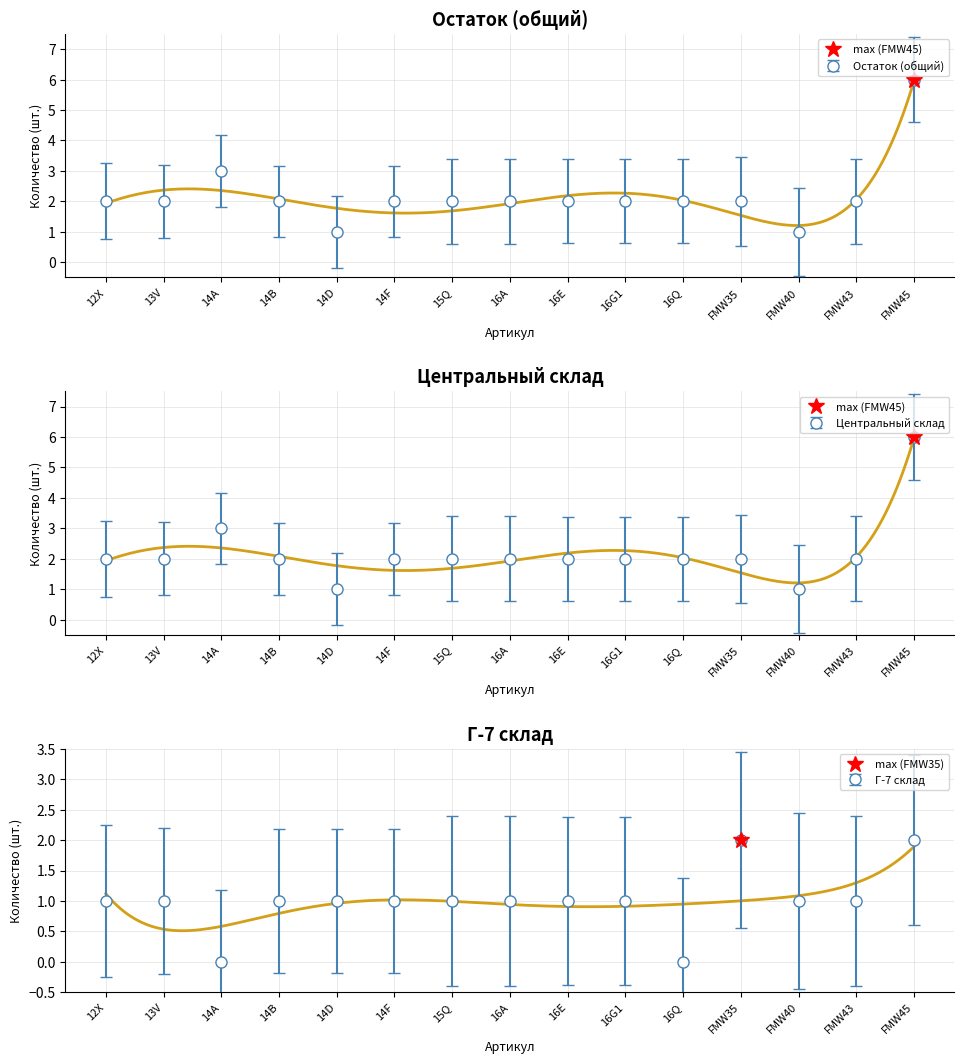

In Центральный, how many points are higher than both neighbors (excluding endpoints)?

1